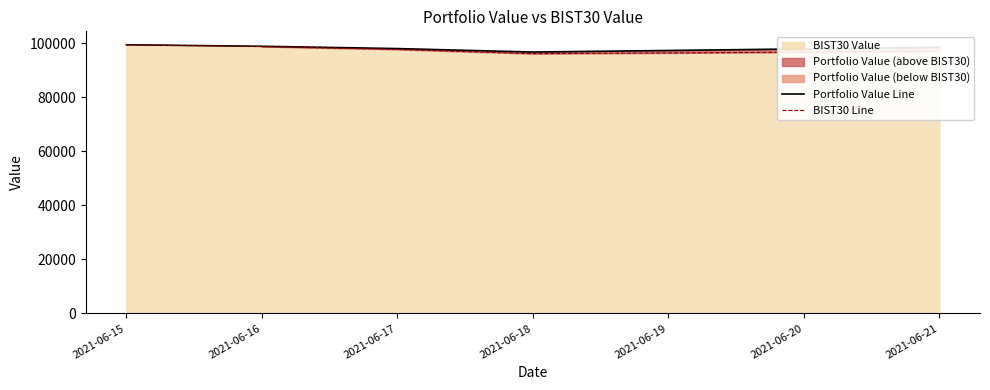

Is it true that BIST30 Line equals 96137.3 at 2021-06-18?

True